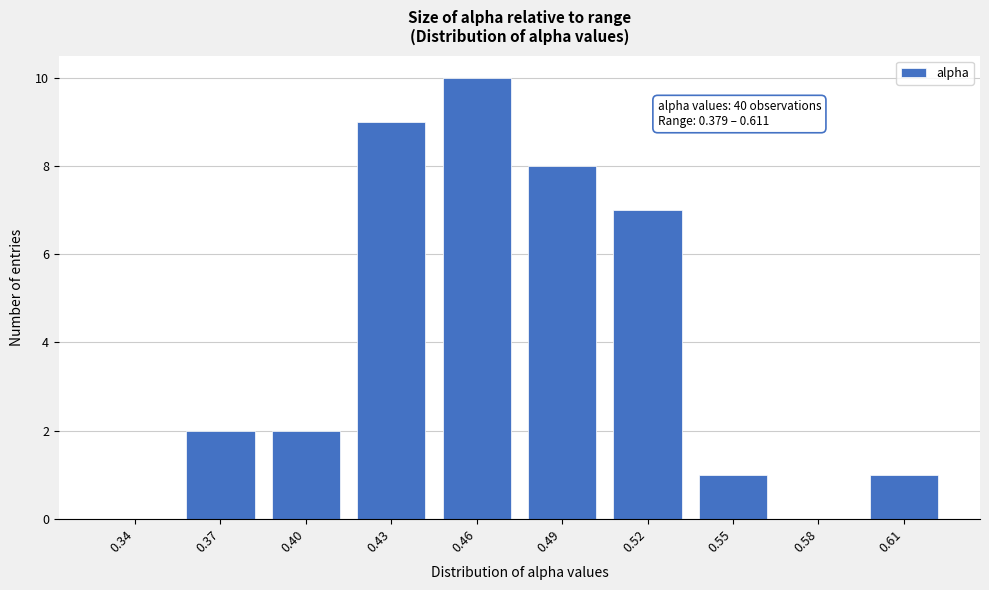

Reading left to right, extract all data points from this chart.

0.34=0	0.37=2	0.40=2	0.43=9	0.46=10	0.49=8	0.52=7	0.55=1	0.58=0	0.61=1